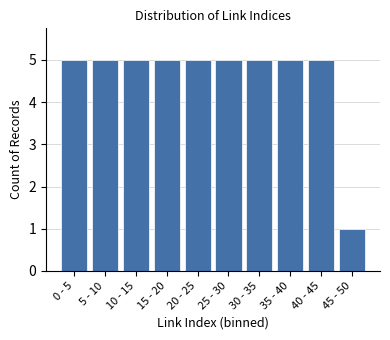

Reading left to right, extract all data points from this chart.

5	5	5	5	5	5	5	5	5	1